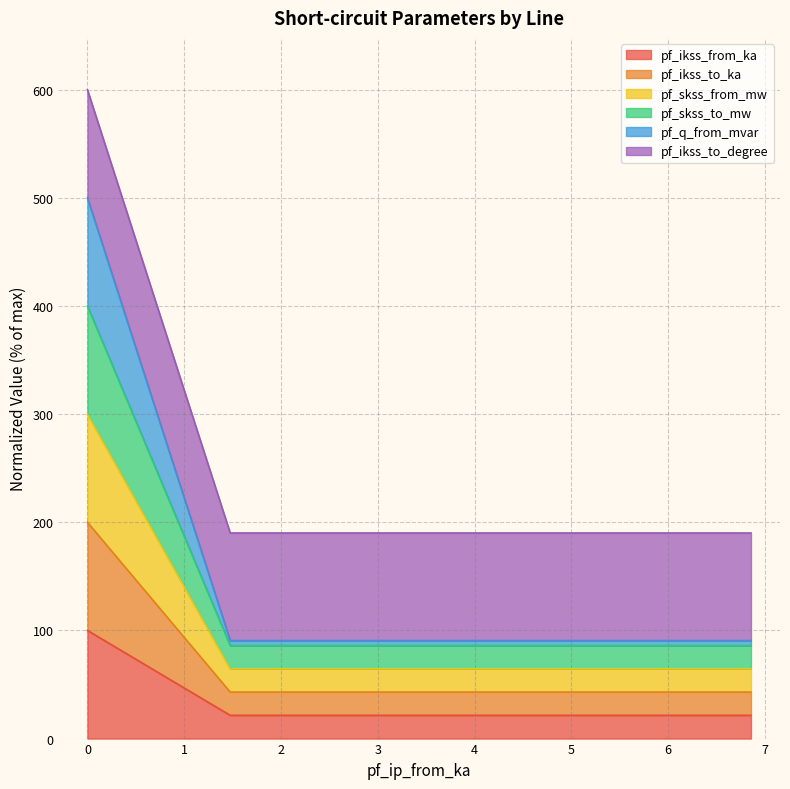

Does the chart have visible grid lines?

Yes